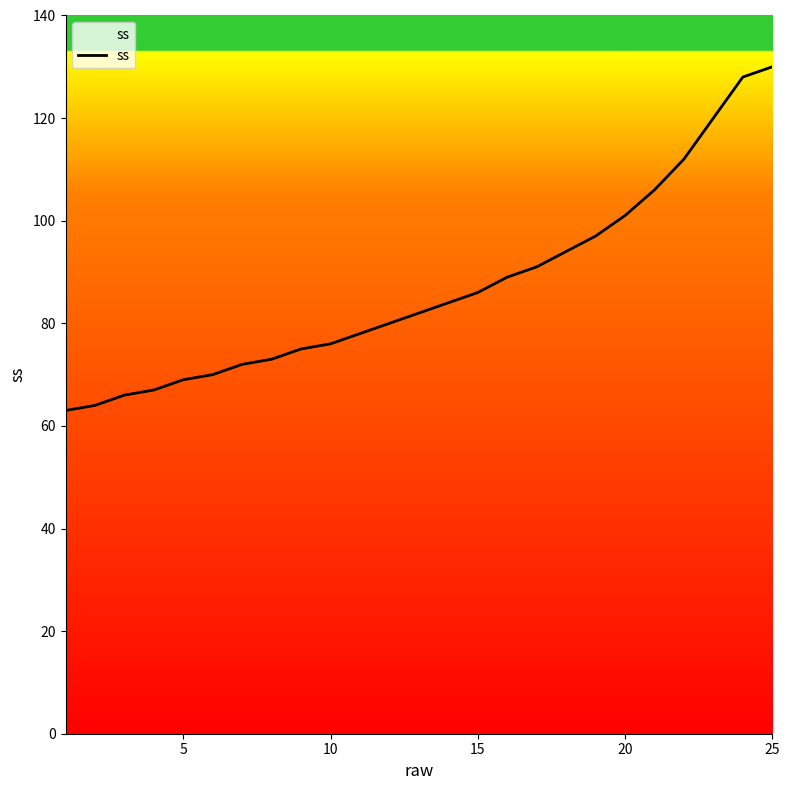

What is the greatest value displayed?

130